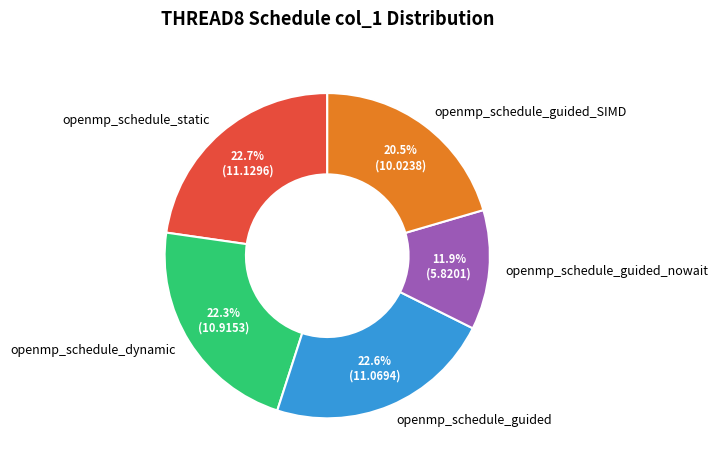

To the nearest percent, what is the difference between the openmp_schedule_guided_nowait and openmp_schedule_dynamic slice percentages?

10%